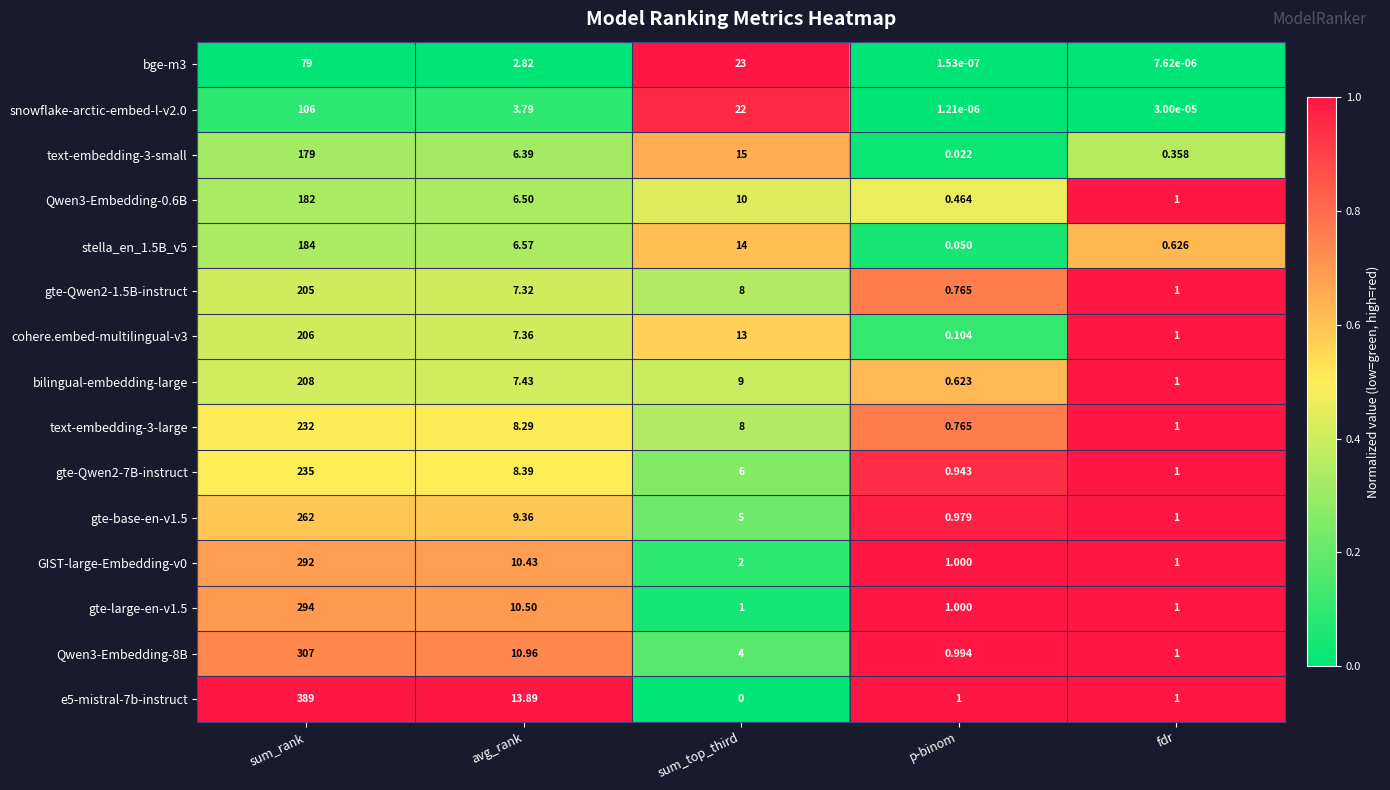

List the labels in order of cohere.embed-multilingual-v3 value, smallest first.

p-binom, fdr, avg_rank, sum_top_third, sum_rank